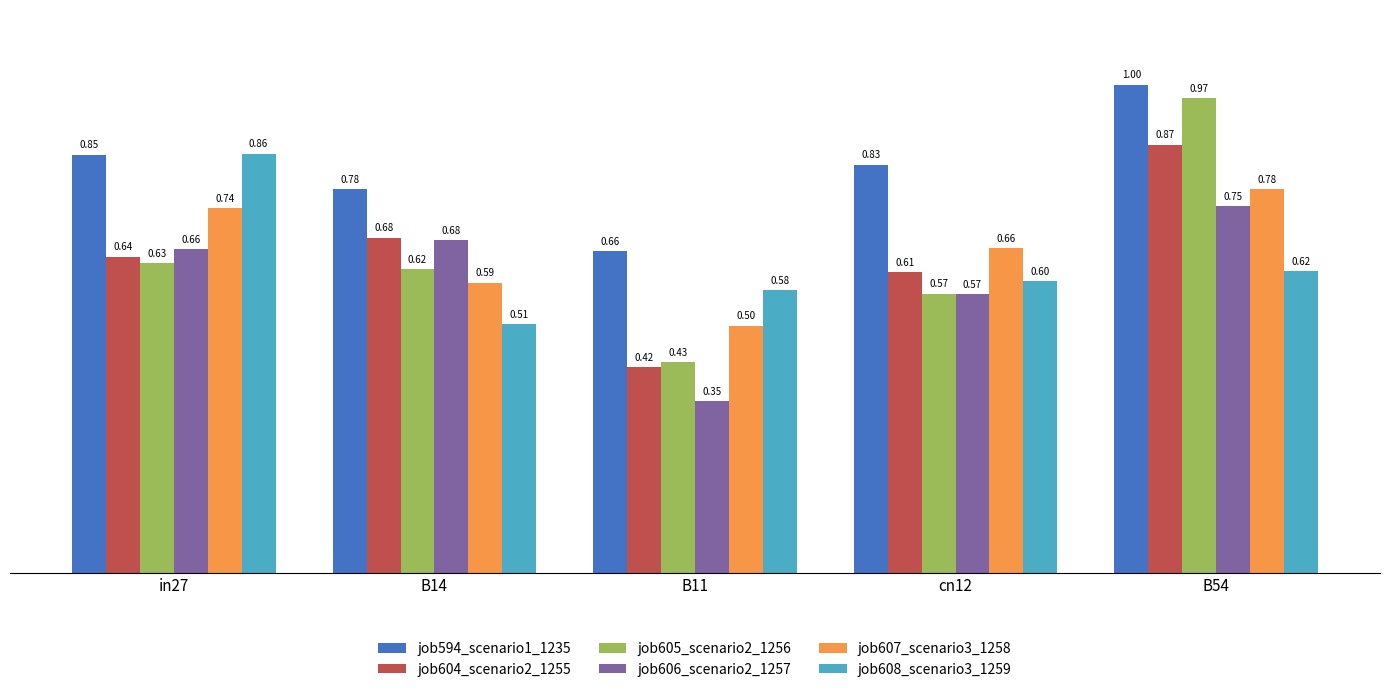

What is the label of the 3rd bar from the left?

B11